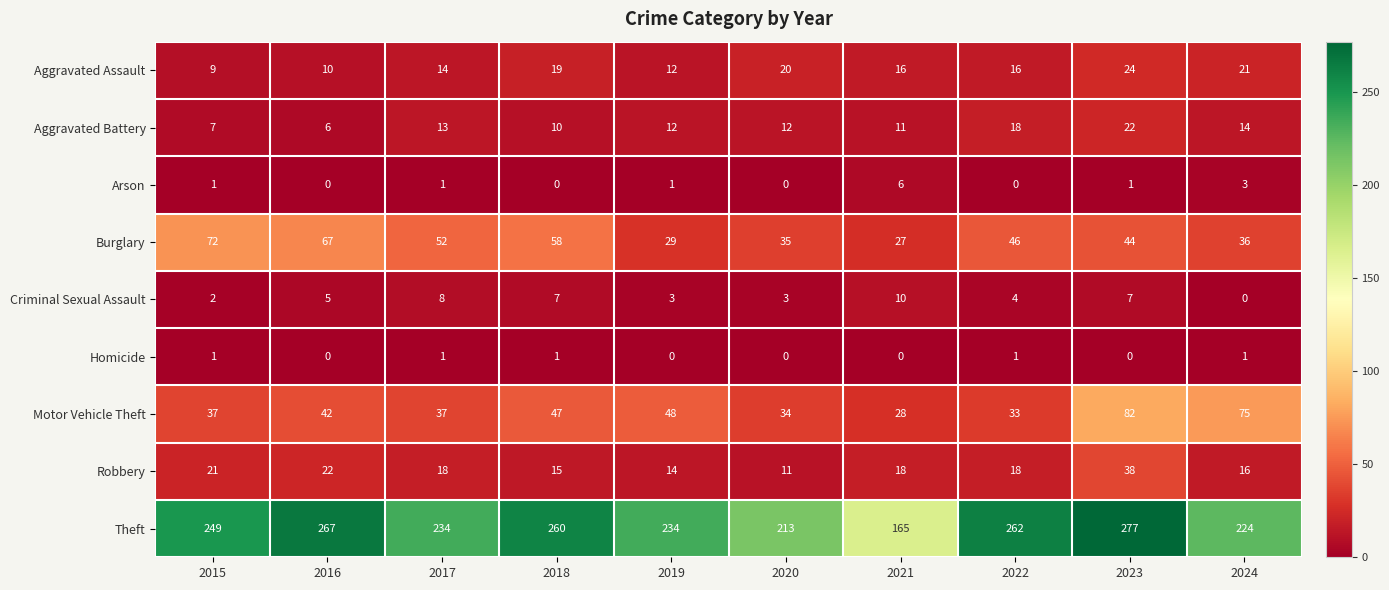

What is the difference between the second highest and second lowest values in the Motor Vehicle Theft series?

42